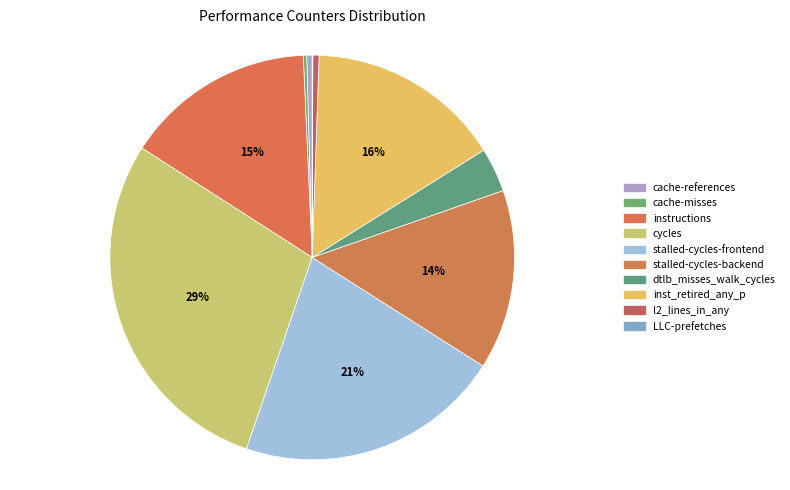

Rank the categories by value from highest to lowest.

cycles, stalled-cycles-frontend, inst_retired_any_p, instructions, stalled-cycles-backend, dtlb_misses_walk_cycles, l2_lines_in_any, cache-references, cache-misses, LLC-prefetches